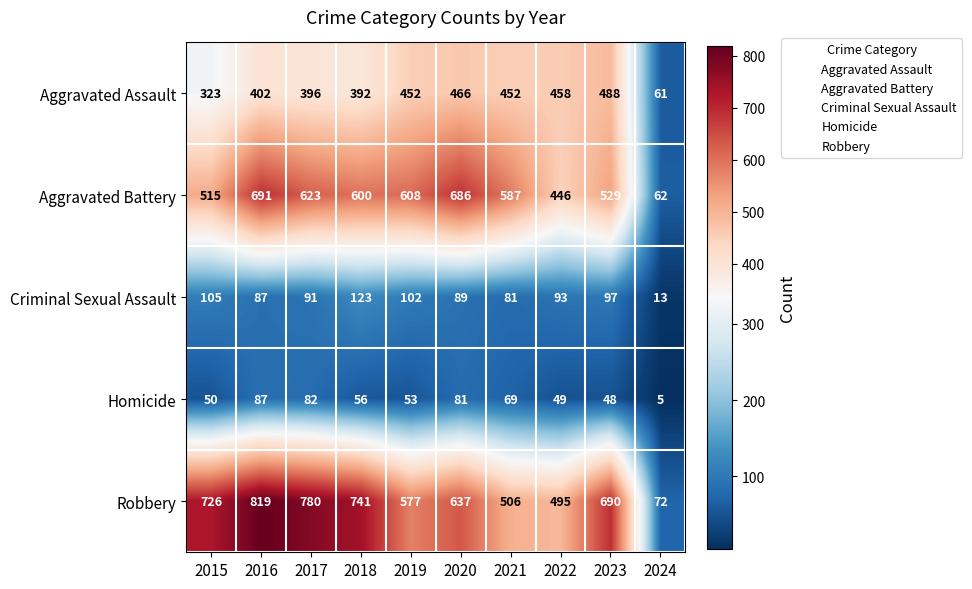

True or false: Criminal Sexual Assault has a value of 38 at 2019.

False